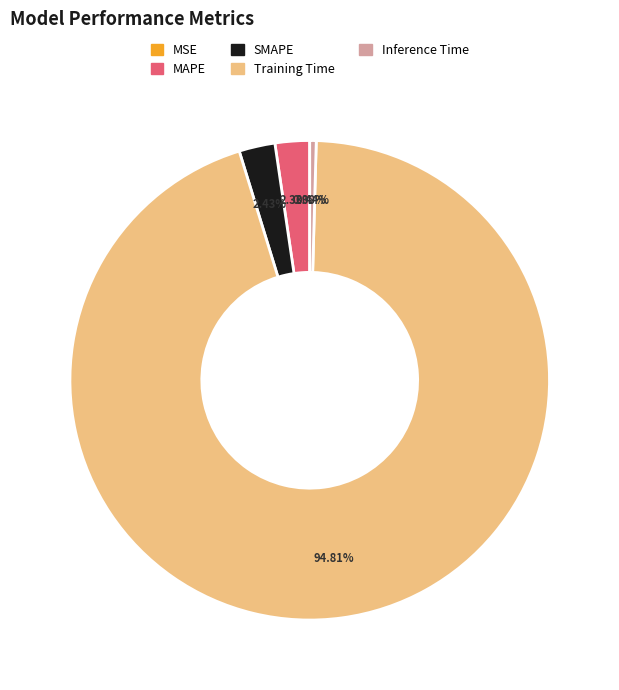

Which slice is the largest?

Training Time